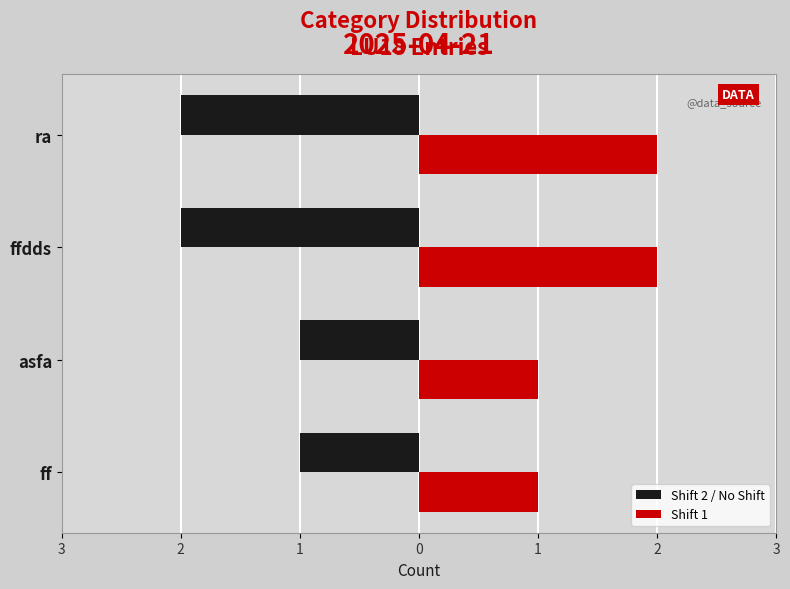

What are all the series names shown in the legend?

Shift 2 / No Shift, Shift 1